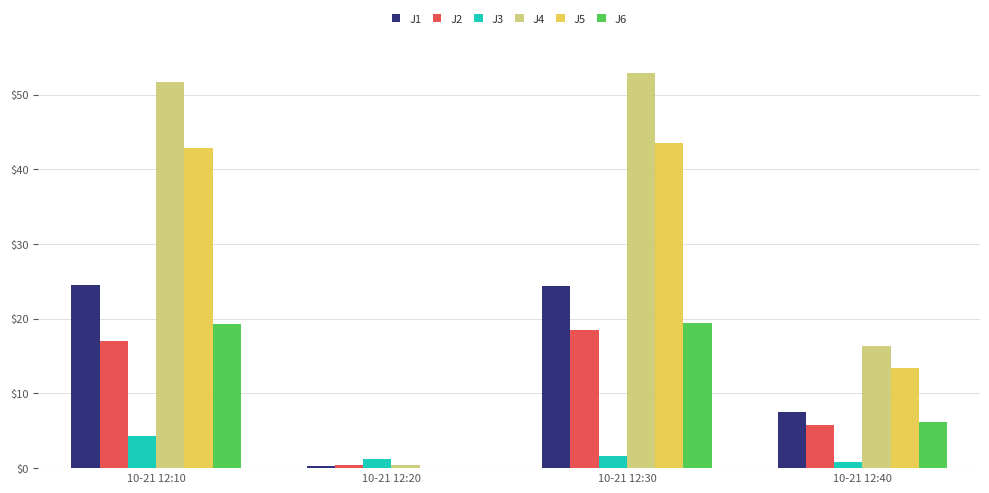

Which series has the largest total across all categories?

J4